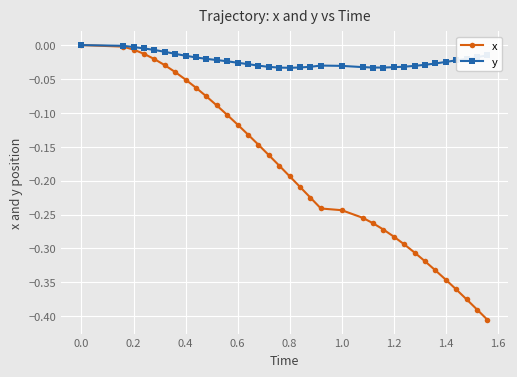

Which series has the largest range (max minus min)?

x